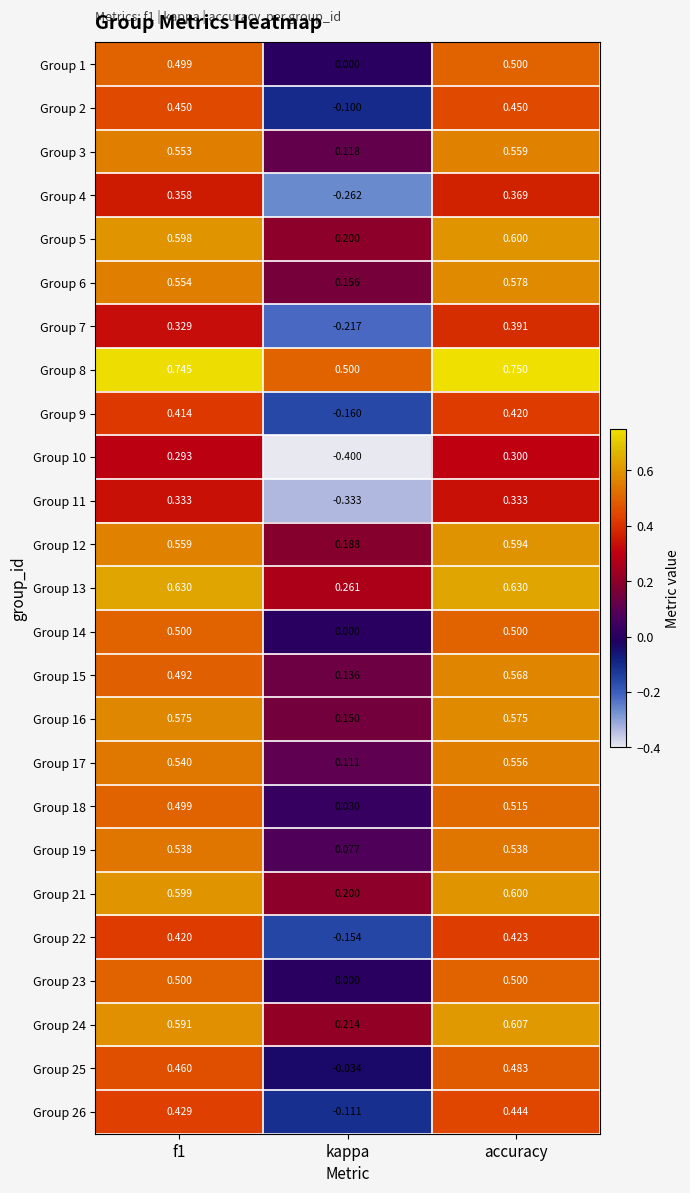

At which category does the chart reach its peak across all series?

accuracy